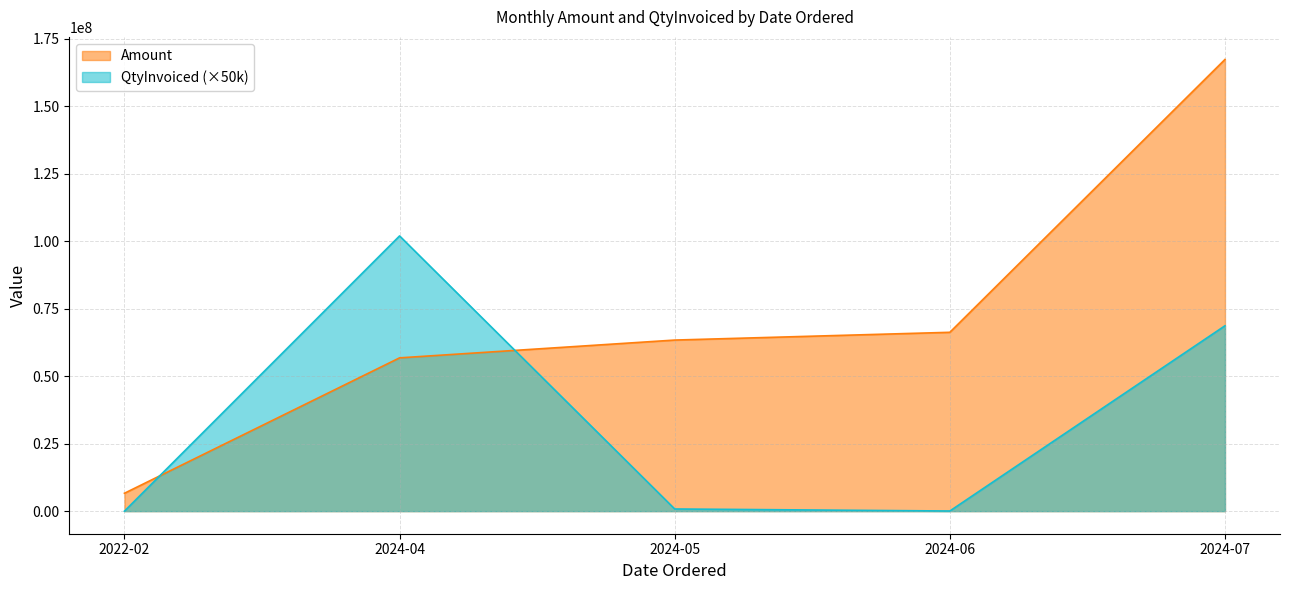

Which has a higher value, 2024-07 or 2024-06?

2024-07